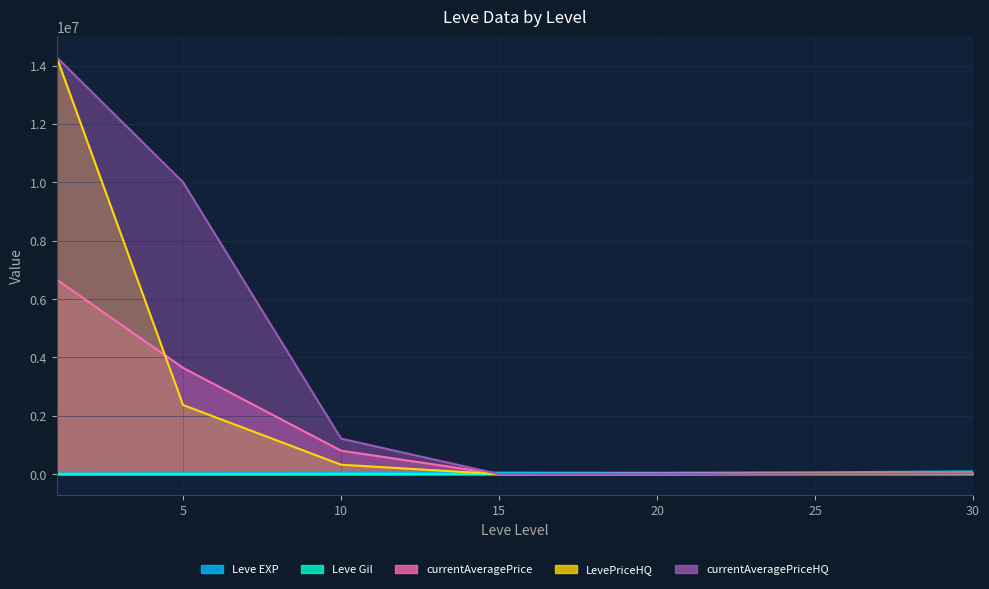

At which label does LevePriceHQ reach its minimum?

15